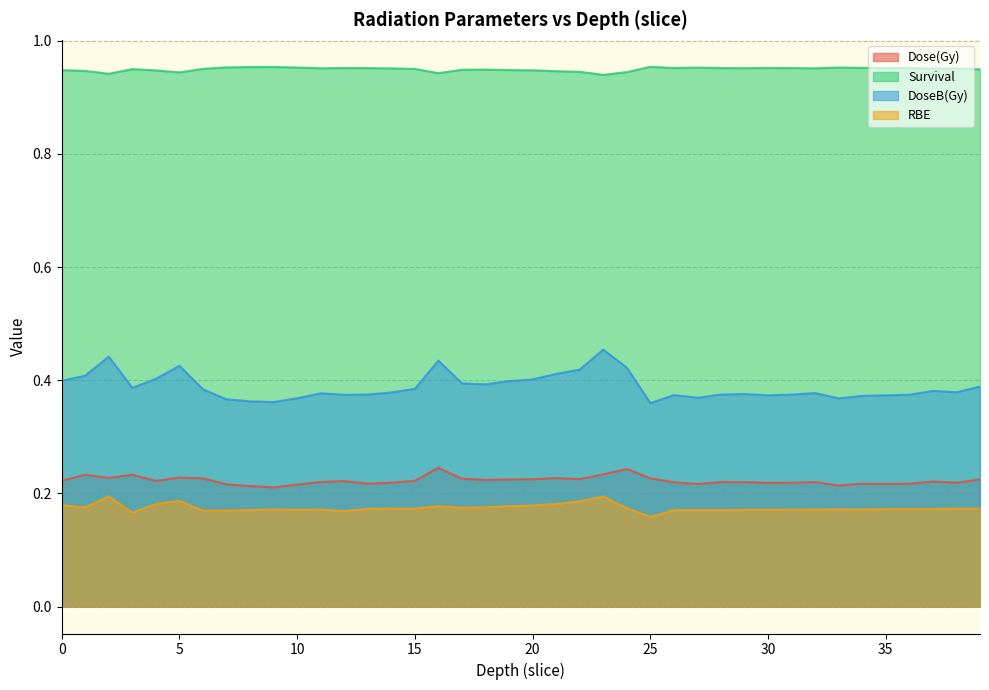

Which has a higher value, 4 or 16?

16